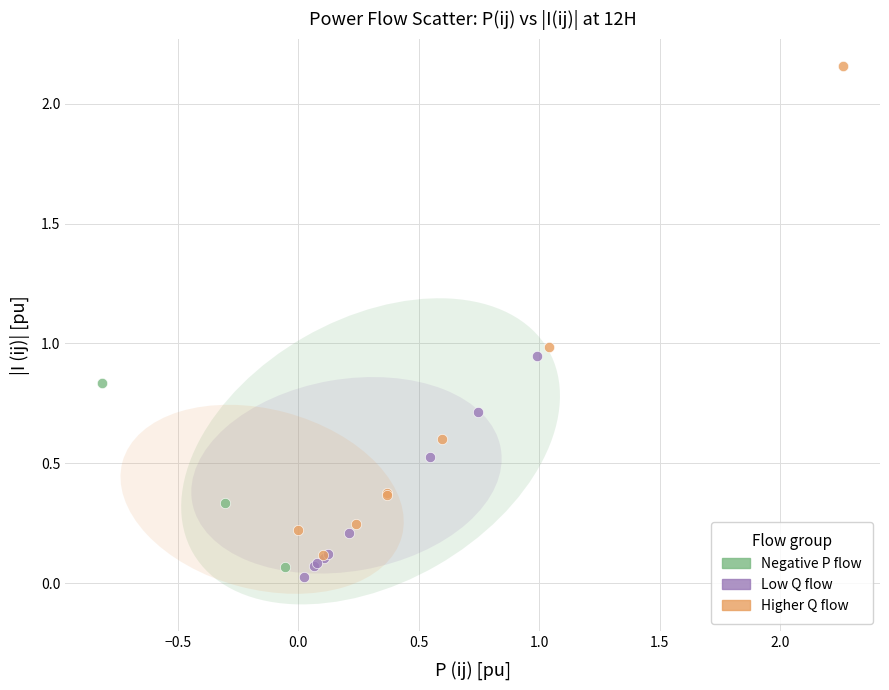

Which series reaches the minimum Y coordinate?

Low Q flow